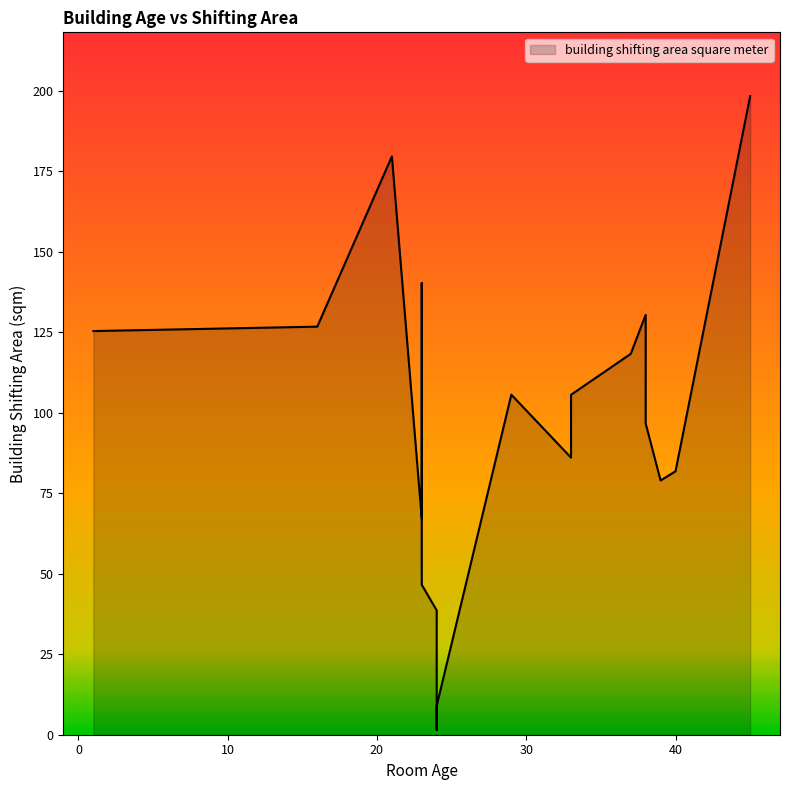

Which has a higher value, 24 or 29?

29